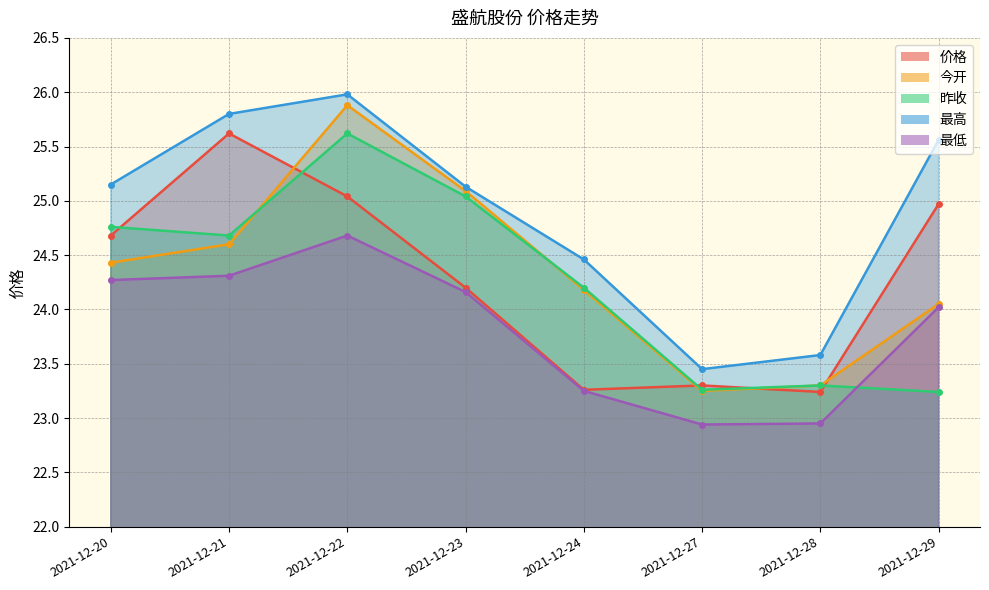

Which series has the largest total across all categories?

最高